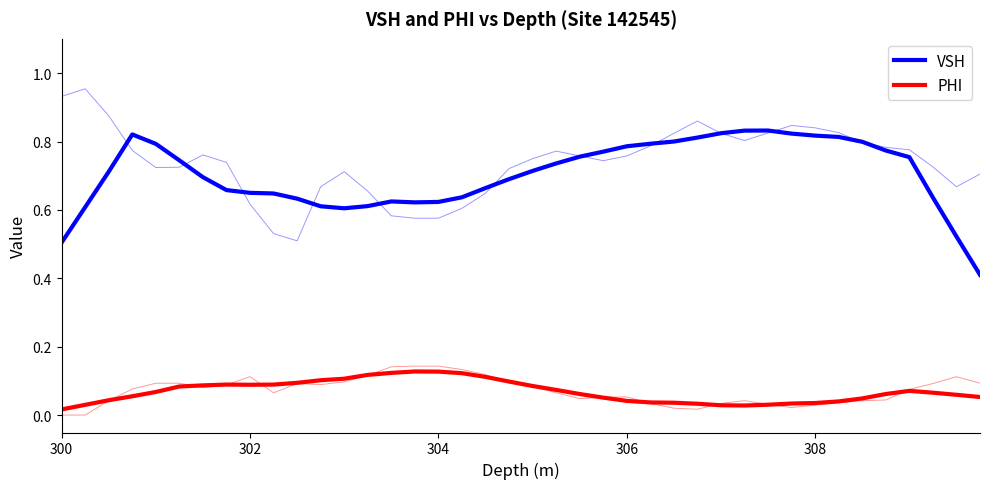

True or false: PHI and VSH intersect in this chart.

False